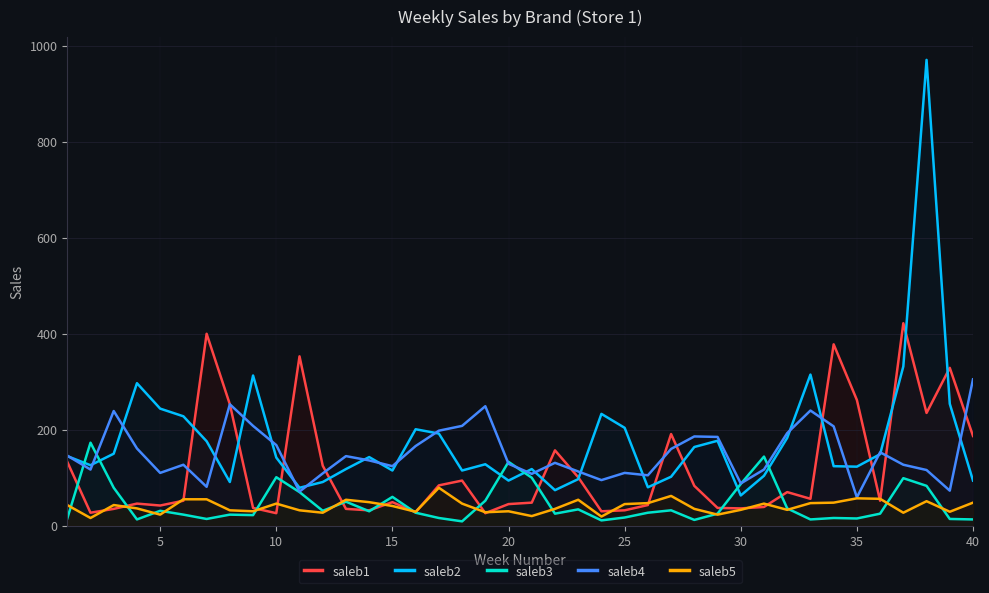

Which series ends up on top after the final intersection of saleb3 and saleb1?

saleb1